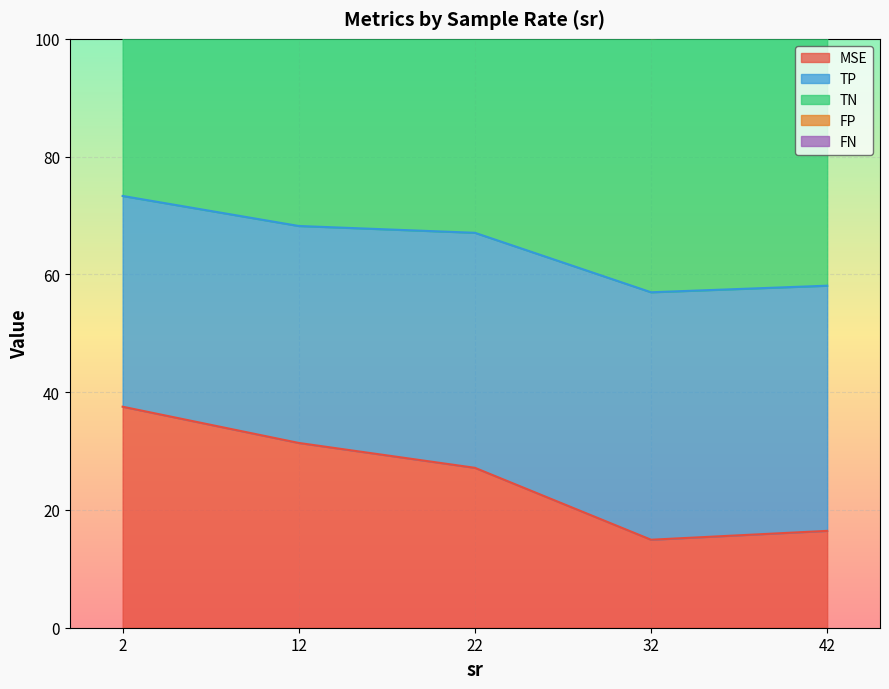

Is it true that MSE equals 26.4 at 42?

False